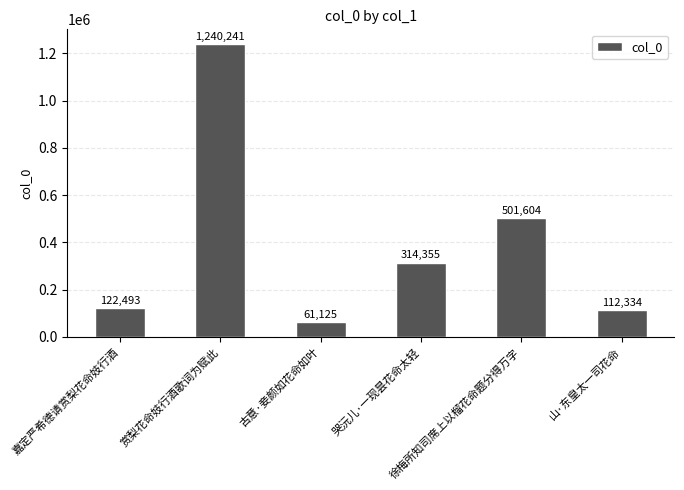

The value at 赏梨花命妓行酒歌词为赋此 is 1784071. True or false?

False